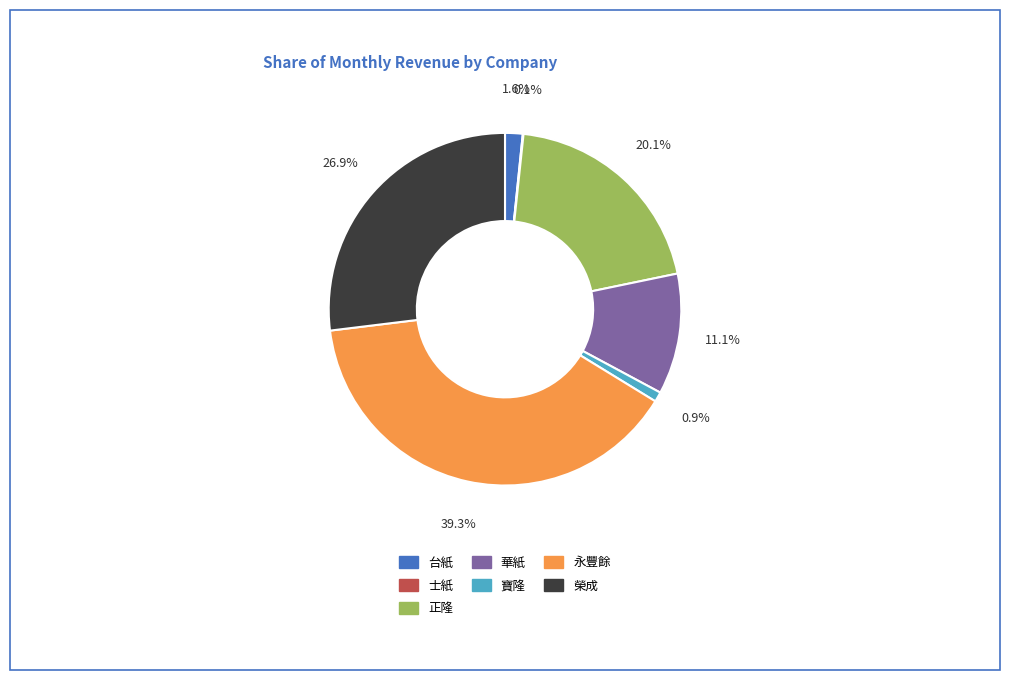

Is there any slice that represents more than half of the pie?

No